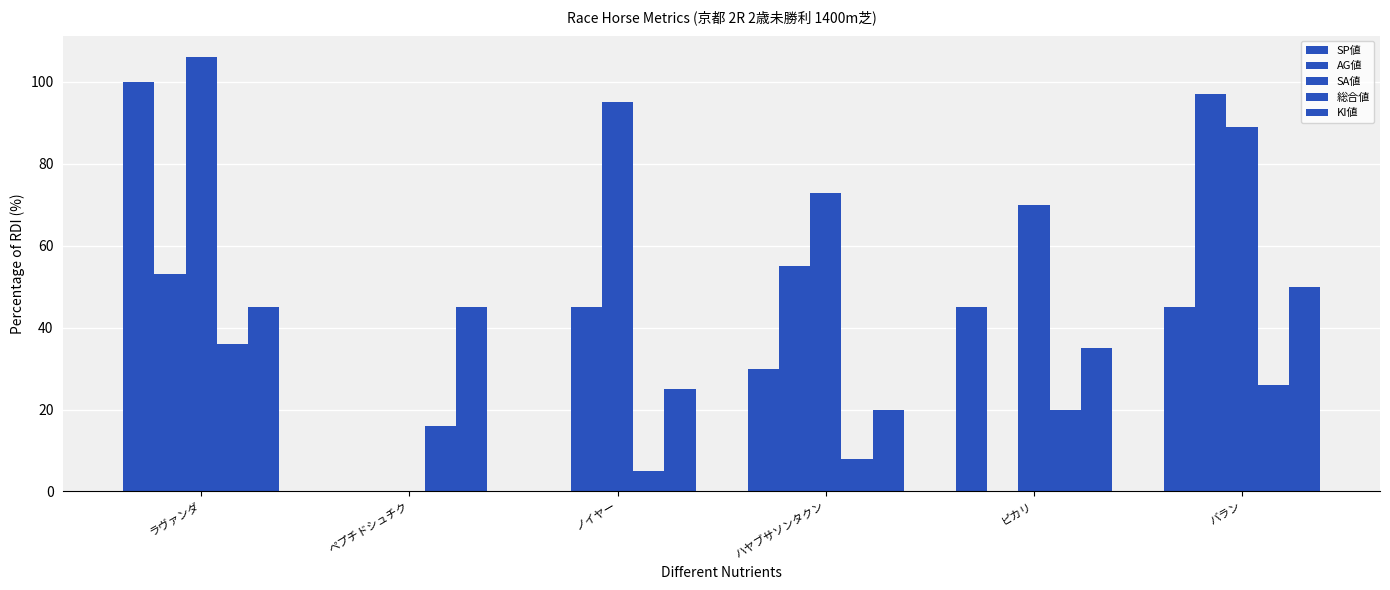

How many series are shown in this chart?

5